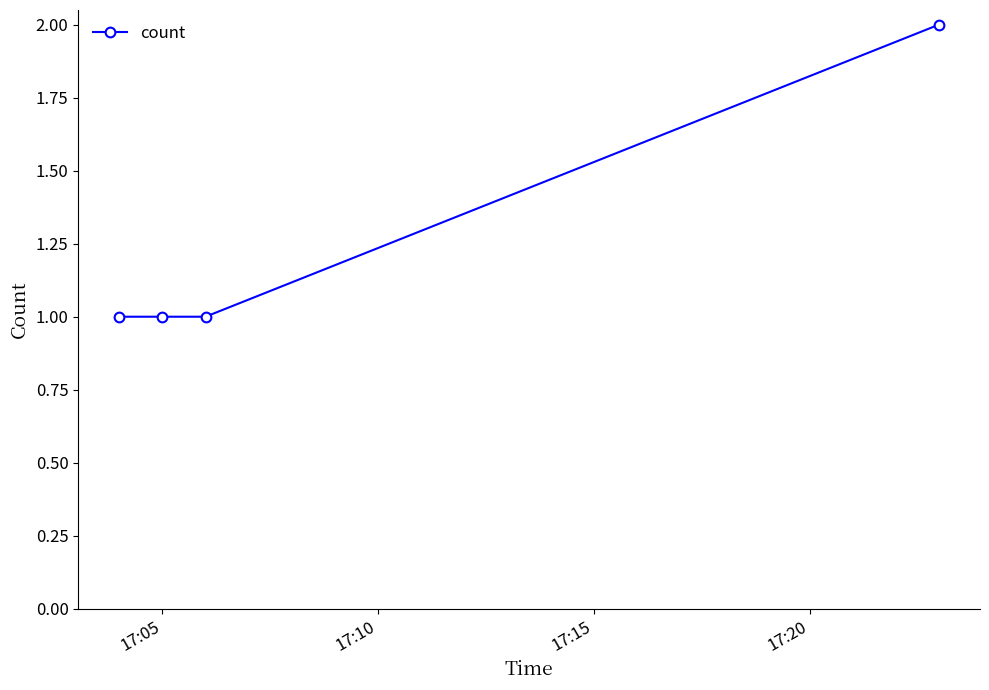

Does the chart display data point markers on the line(s)?

Yes